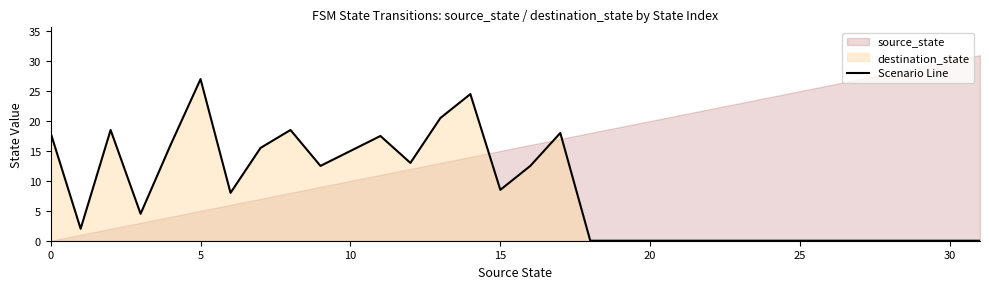

What is the label of the 19th point from the left?

18